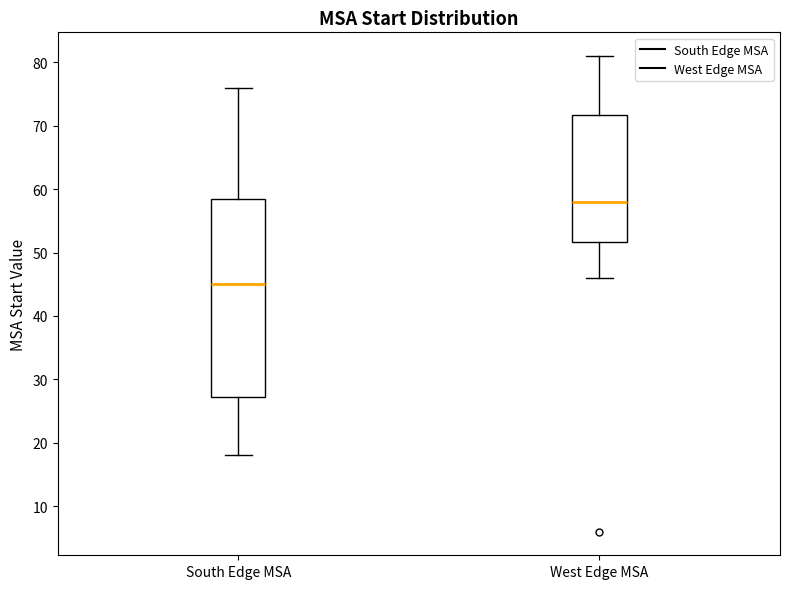

Which box has the lowest median line?

South Edge MSA